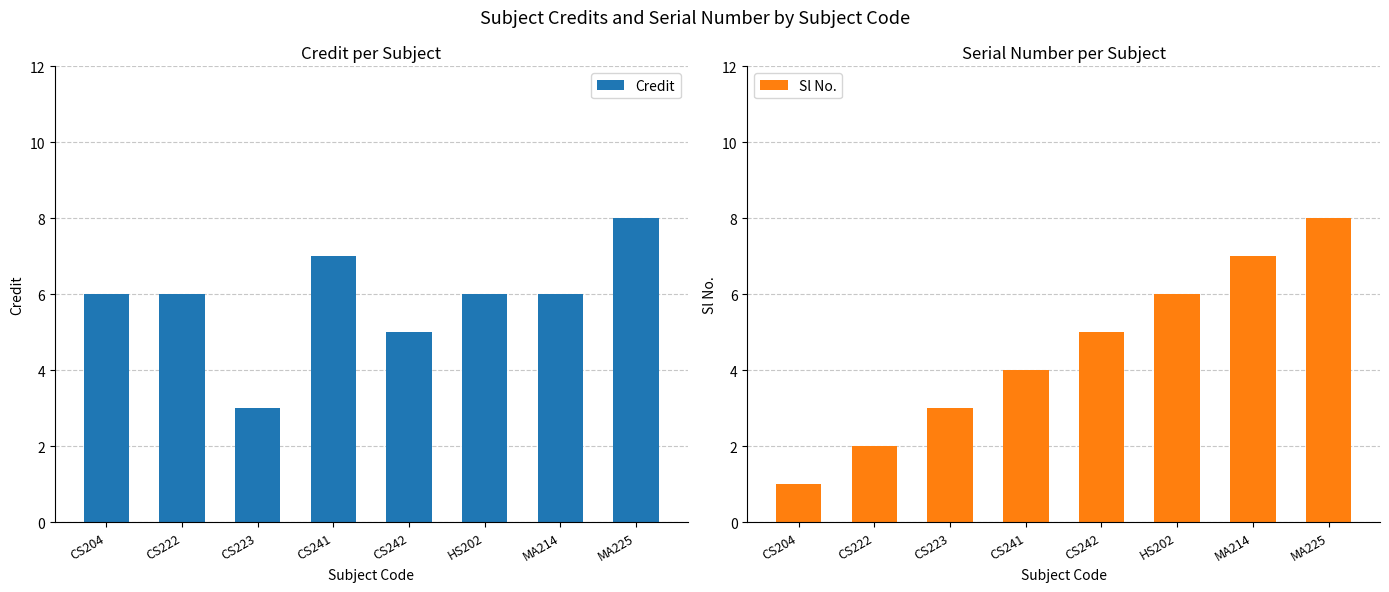

Which series has the largest total across all categories?

Credit